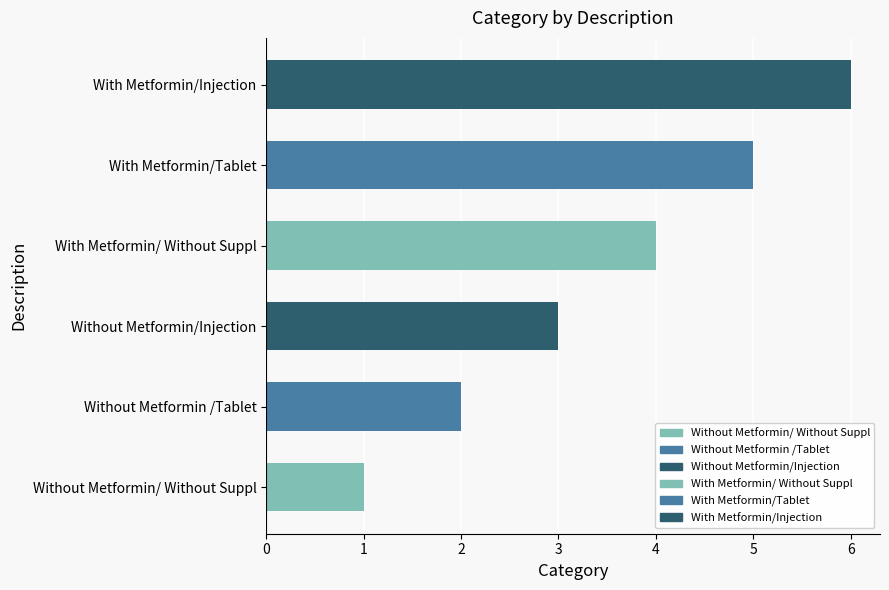

True or false: the data shows 1 at Without Metformin/ Without Suppl.

True